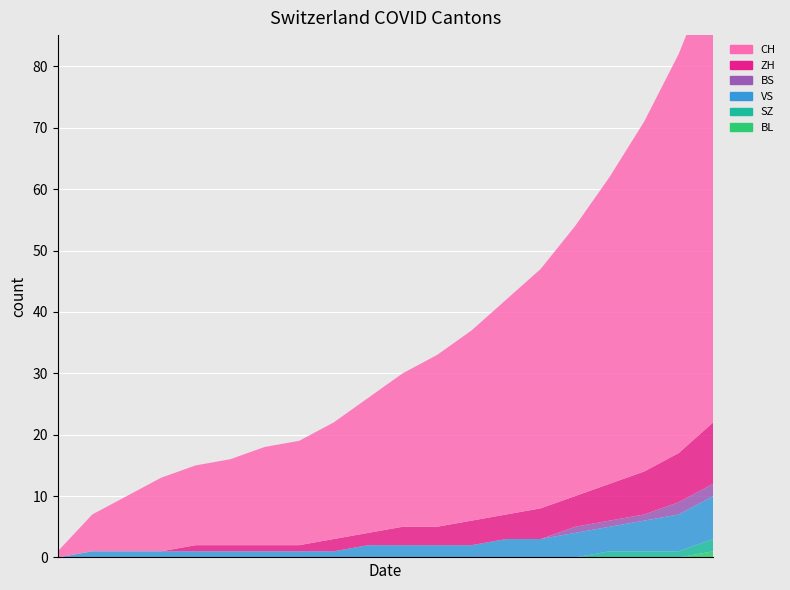

Reading left to right, transcribe all the data shown in this chart.

CH: 0=1	1=6	2=9	3=12	4=13	5=14	6=16	7=17	8=19	9=22	10=25	11=28	12=31	13=35	14=39	15=44	16=50	17=57	18=65	19=74
ZH: 0=0	1=0	2=0	3=0	4=1	5=1	6=1	7=1	8=2	9=2	10=3	11=3	12=4	13=4	14=5	15=5	16=6	17=7	18=8	19=10
BS: 0=0	1=0	2=0	3=0	4=0	5=0	6=0	7=0	8=0	9=0	10=0	11=0	12=0	13=0	14=0	15=1	16=1	17=1	18=2	19=2
VS: 0=0	1=1	2=1	3=1	4=1	5=1	6=1	7=1	8=1	9=2	10=2	11=2	12=2	13=3	14=3	15=4	16=4	17=5	18=6	19=7
SZ: 0=0	1=0	2=0	3=0	4=0	5=0	6=0	7=0	8=0	9=0	10=0	11=0	12=0	13=0	14=0	15=0	16=1	17=1	18=1	19=2
BL: 0=0	1=0	2=0	3=0	4=0	5=0	6=0	7=0	8=0	9=0	10=0	11=0	12=0	13=0	14=0	15=0	16=0	17=0	18=0	19=1